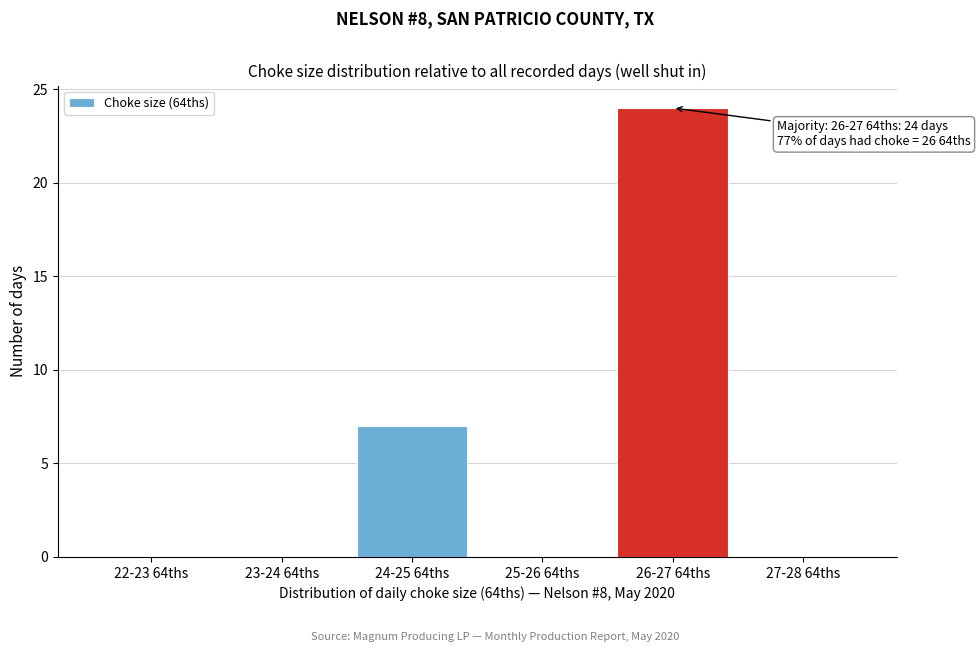

Reading left to right, list all the values displayed in this chart.

22-23 64ths=0	23-24 64ths=0	24-25 64ths=7	25-26 64ths=0	26-27 64ths=24	27-28 64ths=0